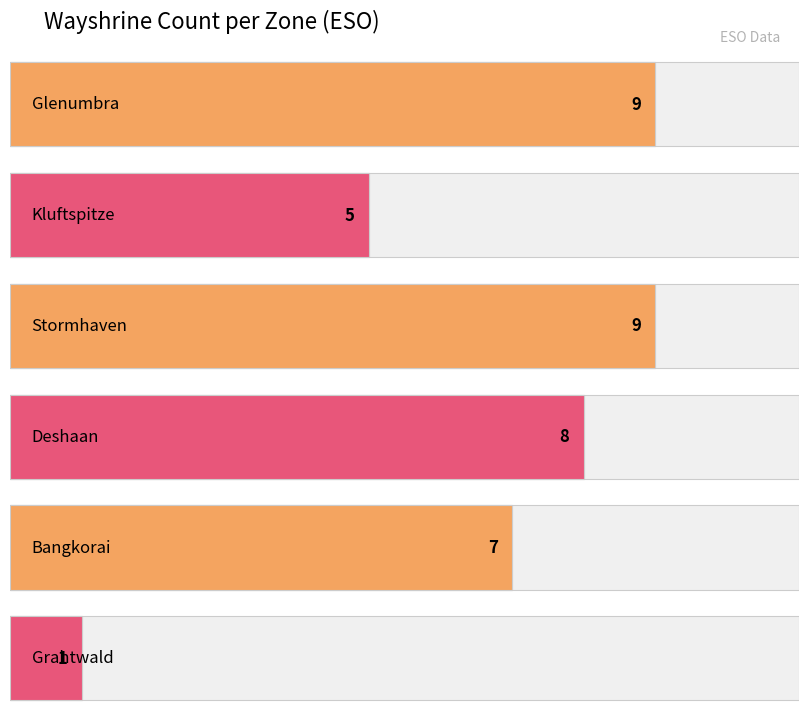

What is the label of the 4th bar from the left?

Deshaan